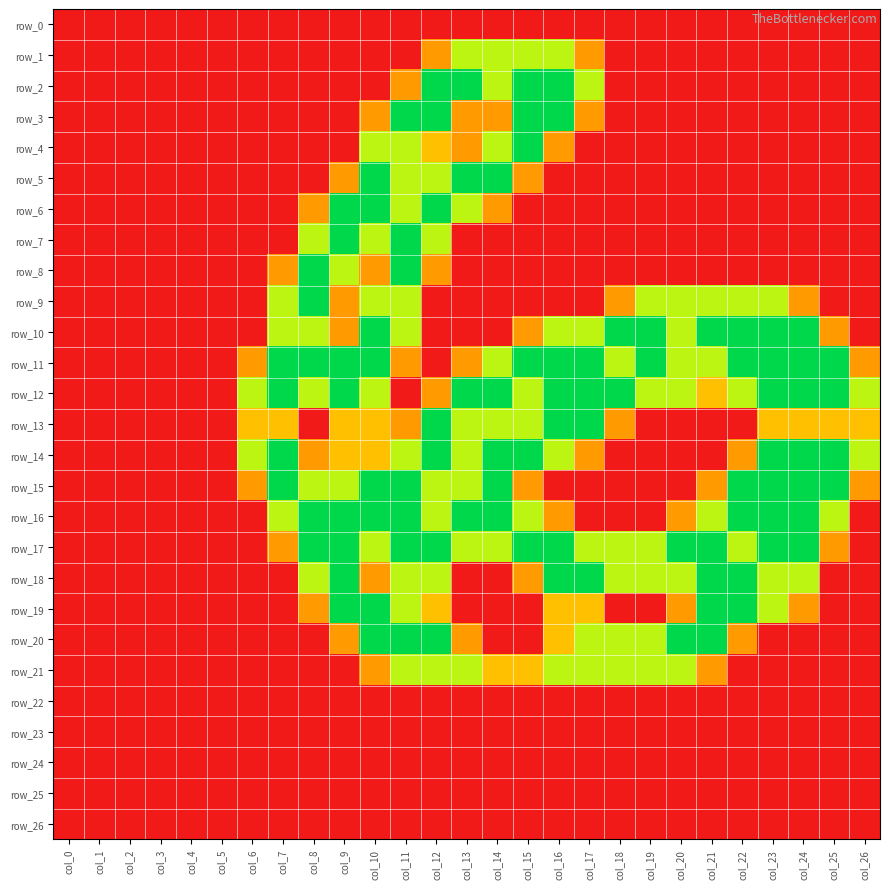

At which label does row_3 reach its peak?

col_11